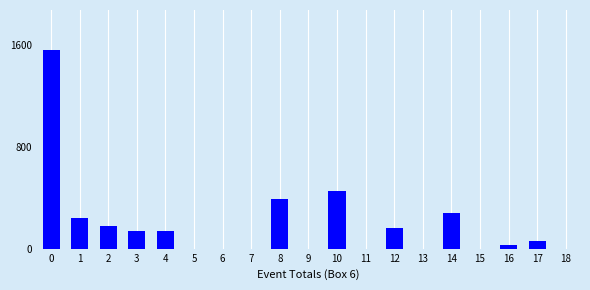

Reading left to right, list all the values displayed in this chart.

0=1565	1=240	2=181	3=140	4=140	5=0	6=0	7=0	8=393	9=0	10=450	11=0	12=160	13=0	14=282	15=0	16=28	17=64	18=0